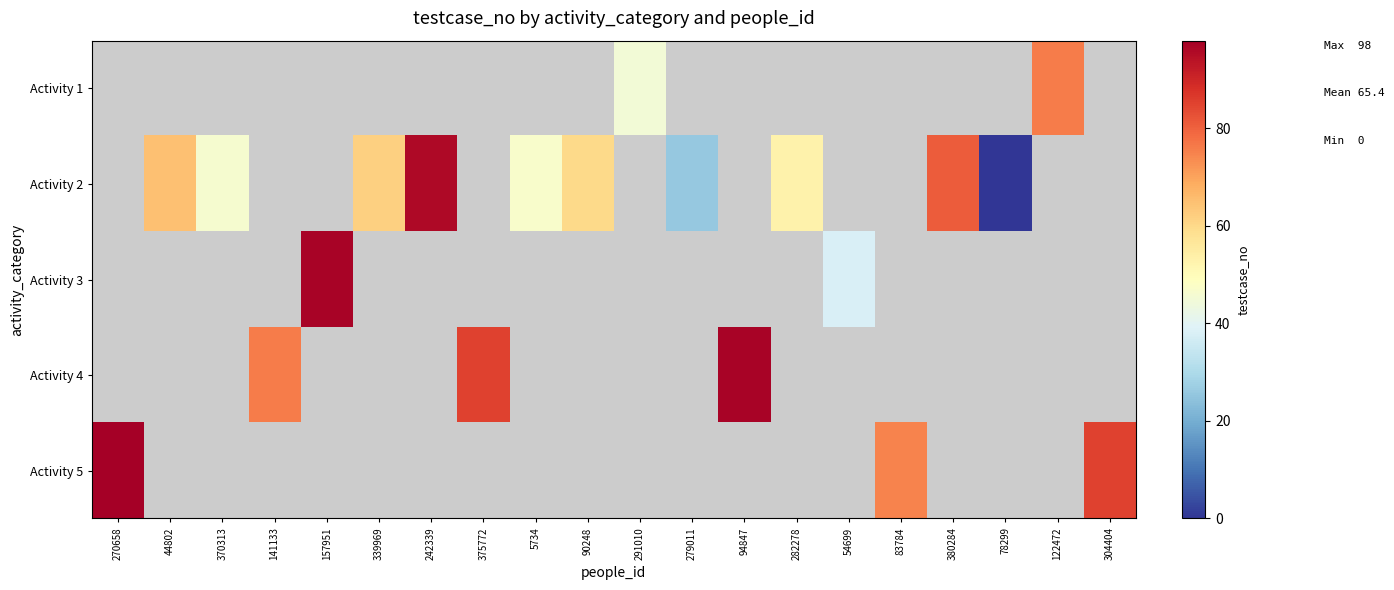

How many data points in Activity 2 are above 60?

4